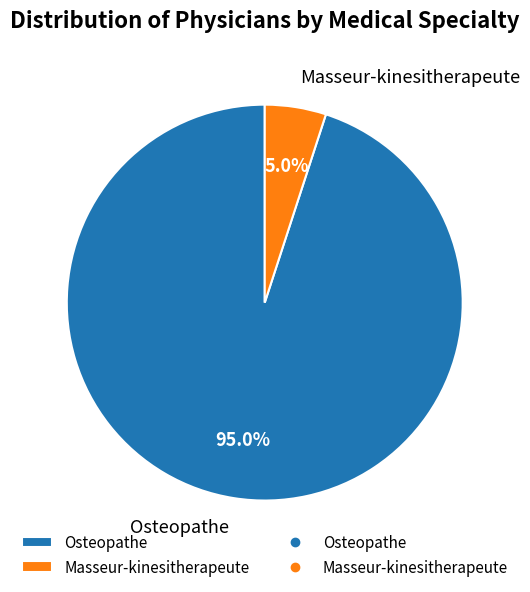

Do Masseur-kinesitherapeute and Osteopathe together represent more than half of the pie?

Yes